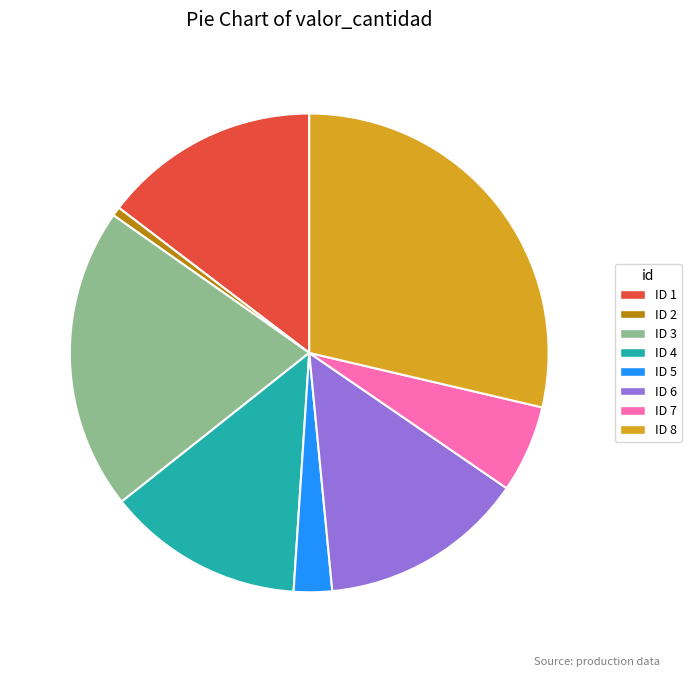

Is it true that ID 6 is 19% of the pie?

False